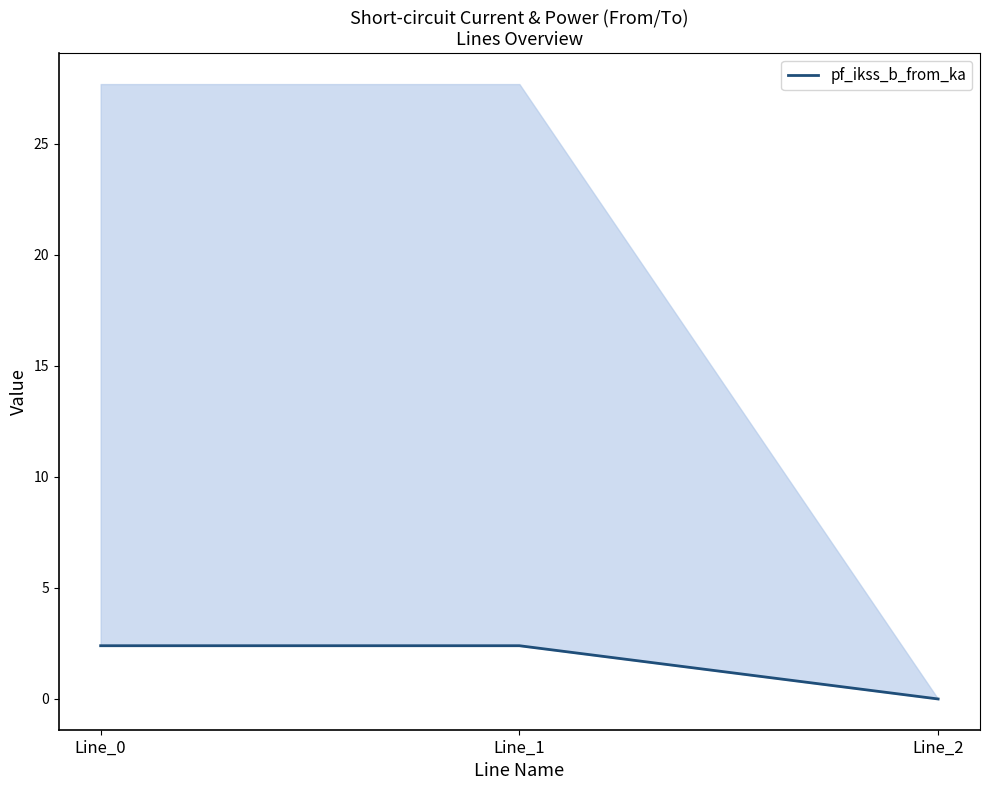

What is the greatest value displayed?

2.4